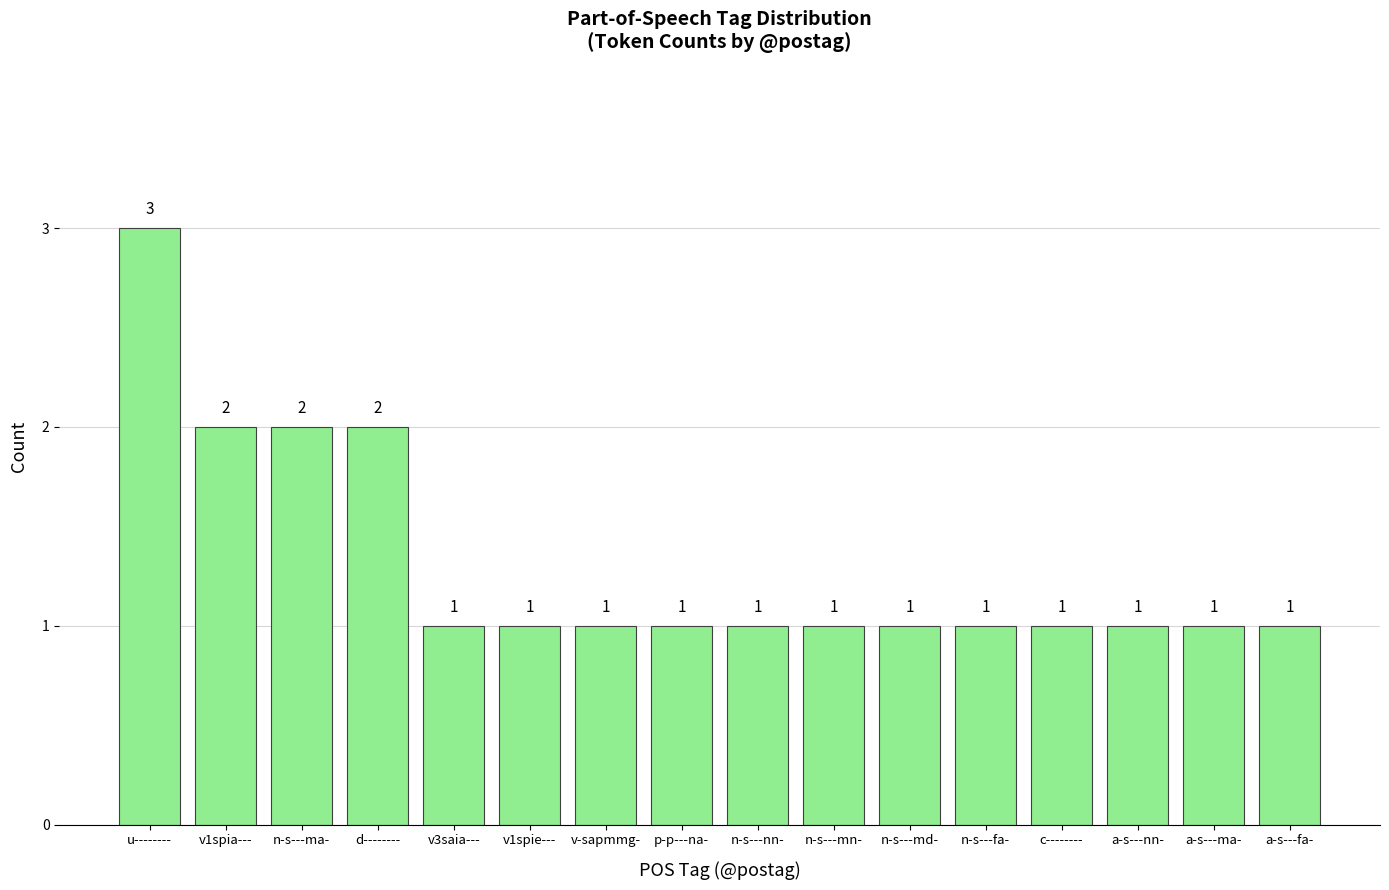

What is the greatest value displayed?

3